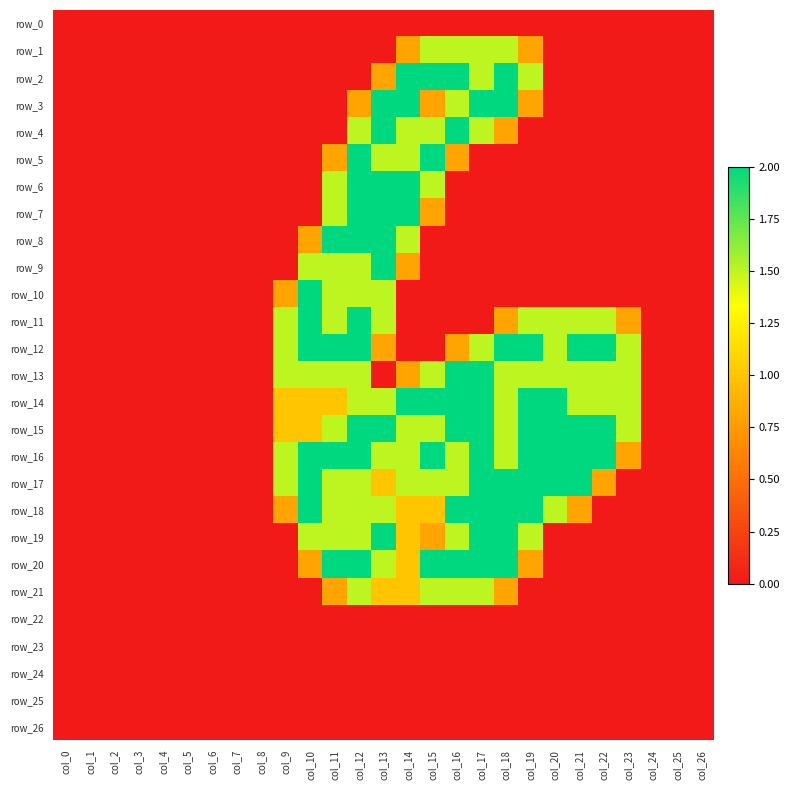

At how many categories does at least one series exceed 1?

15